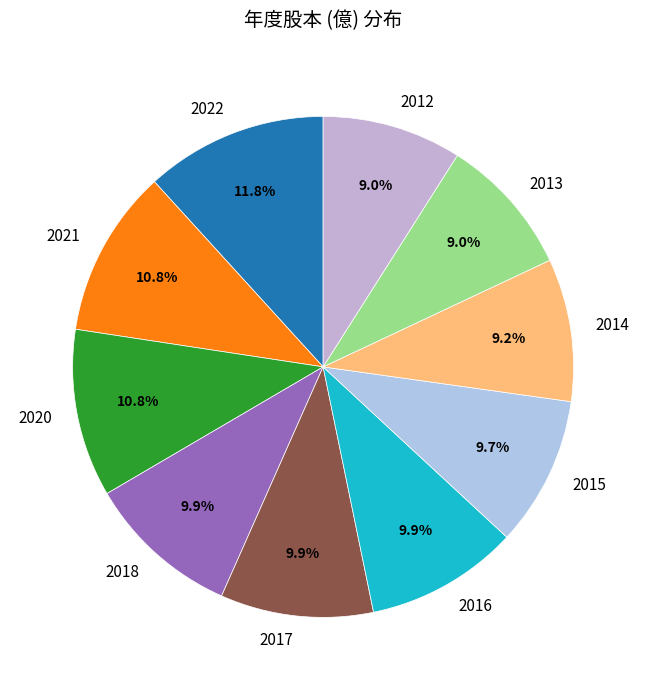

The 2016 slice represents 10% of the pie. True or false?

True